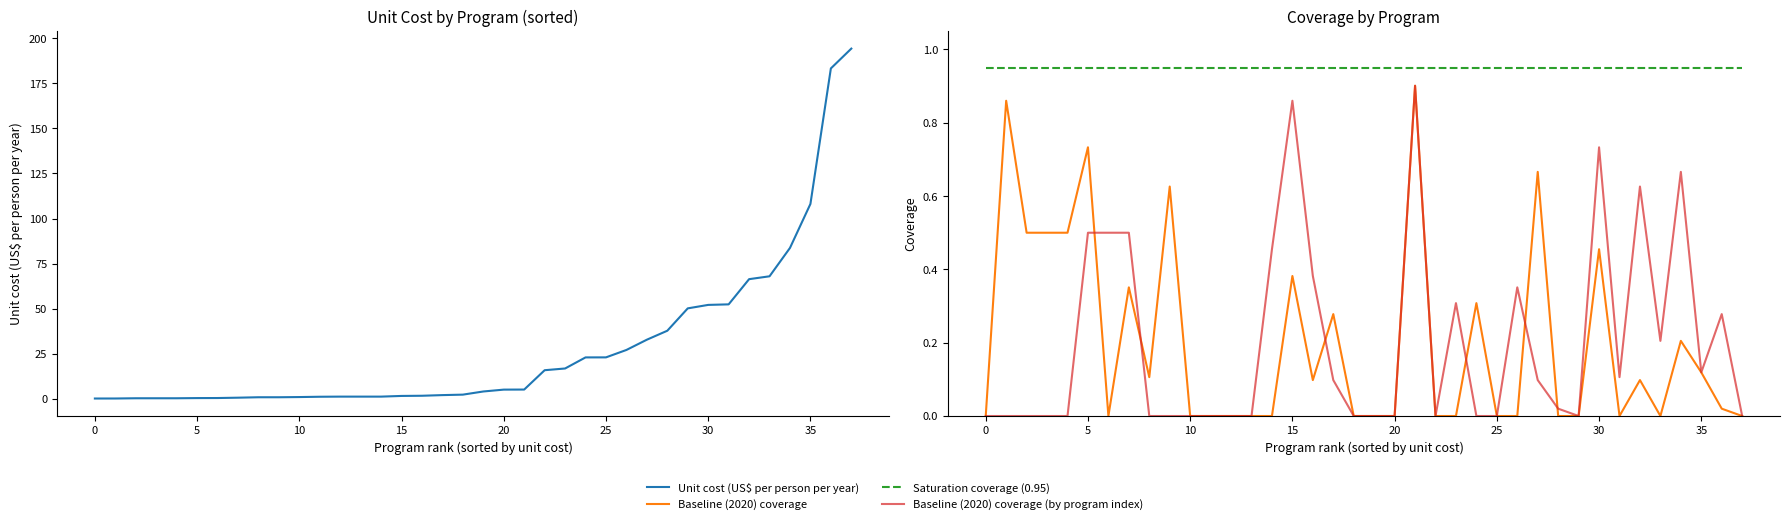

Which has a higher value, 22 or 27?

27